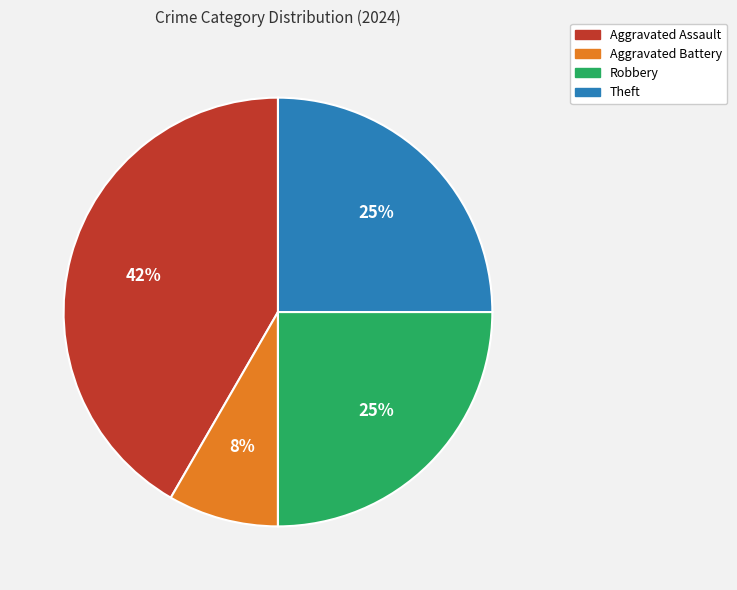

Is there any slice that represents more than half of the pie?

No